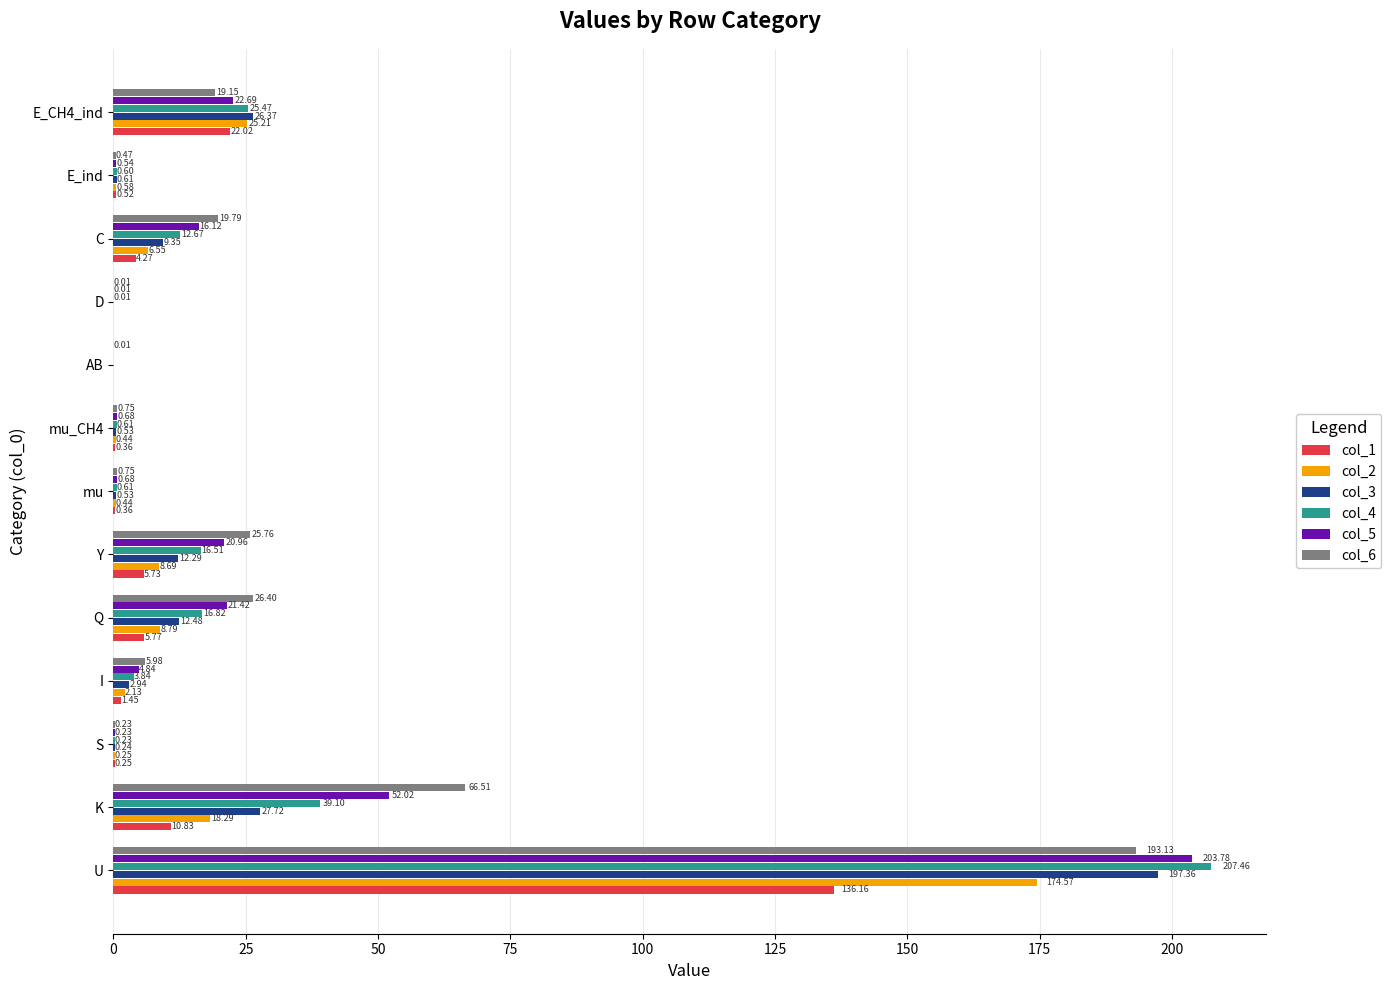

What is the highest value of the col_1 series?

136.2